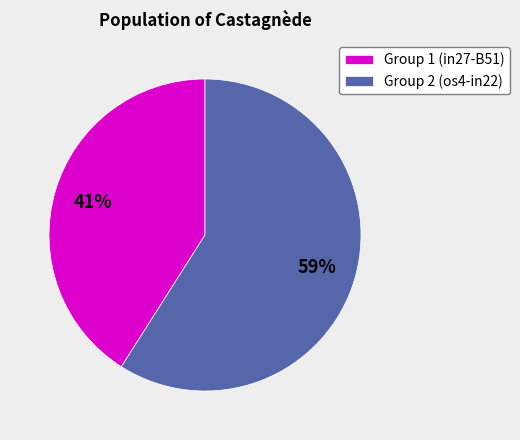

Rank the categories by value from highest to lowest.

Group 2 (os4-in22), Group 1 (in27-B51)